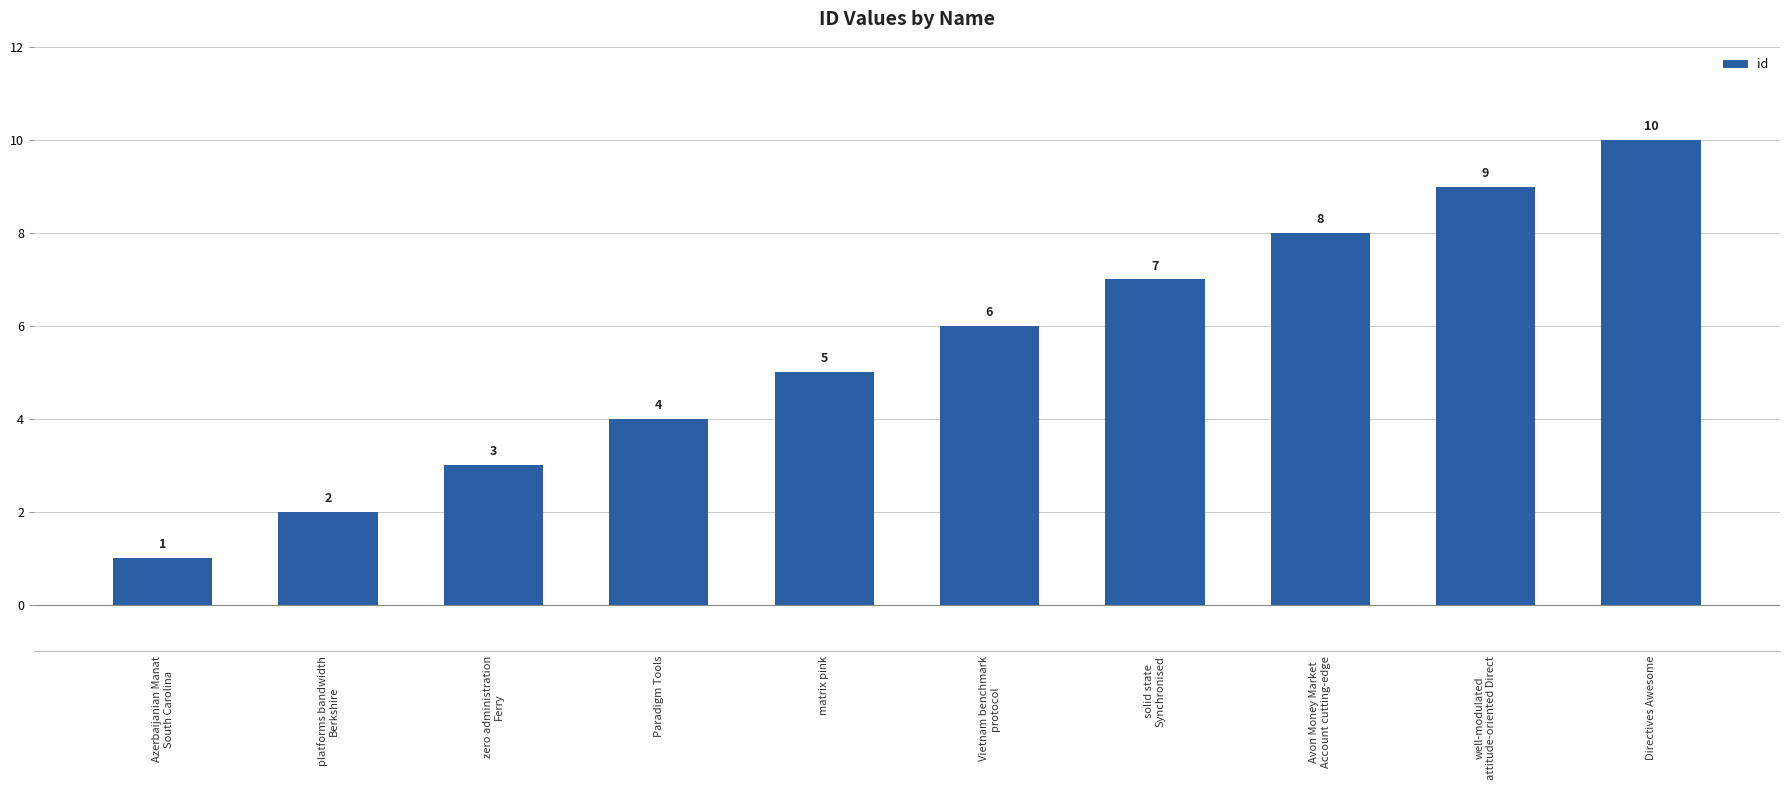

What is the label of the 9th bar from the left?

well-modulated
attitude-oriented Direct